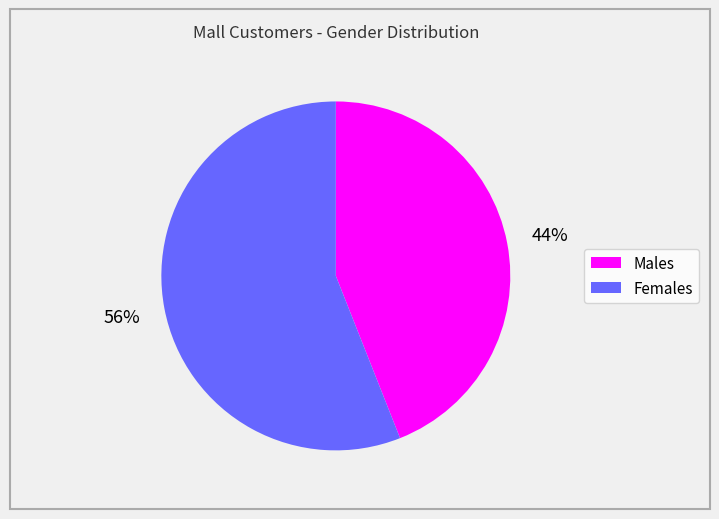

To the nearest percent, what is the average slice percentage?

50%